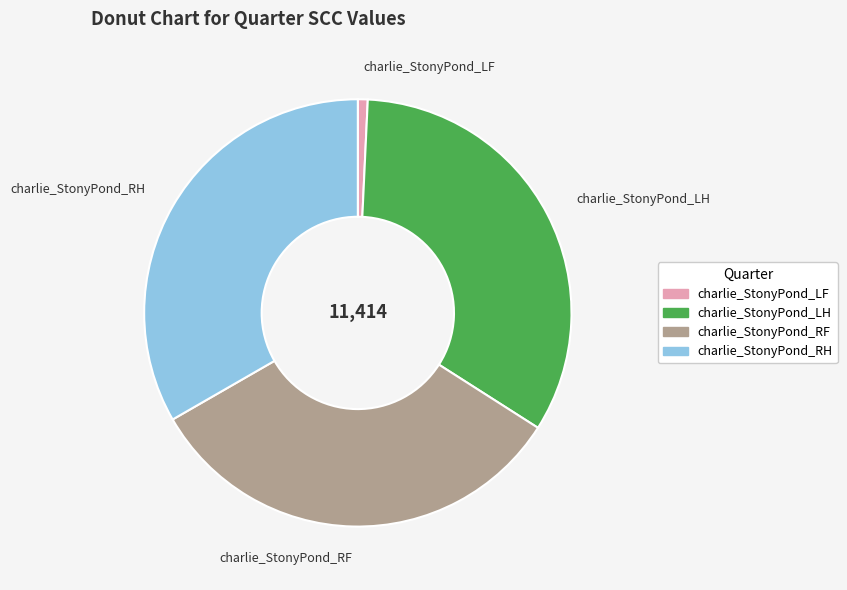

Which slice is the smallest?

charlie_StonyPond_LF